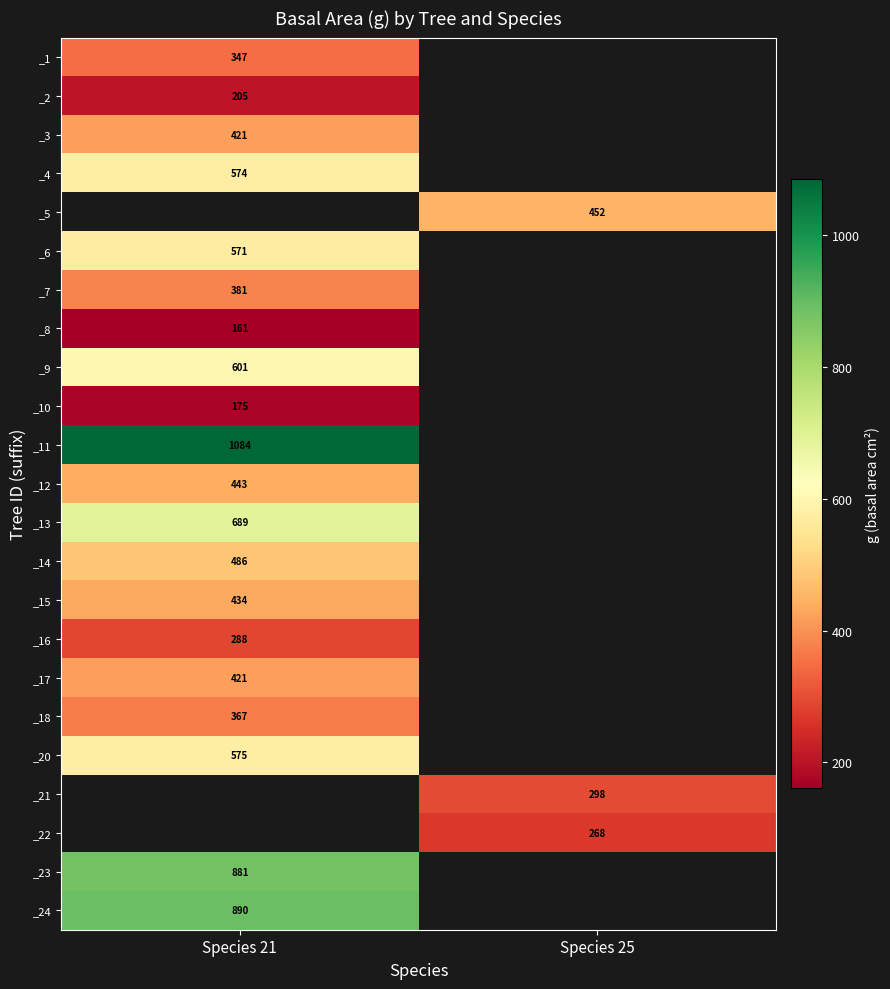

The value of _5 at Species 25 is 452.0. True or false?

True